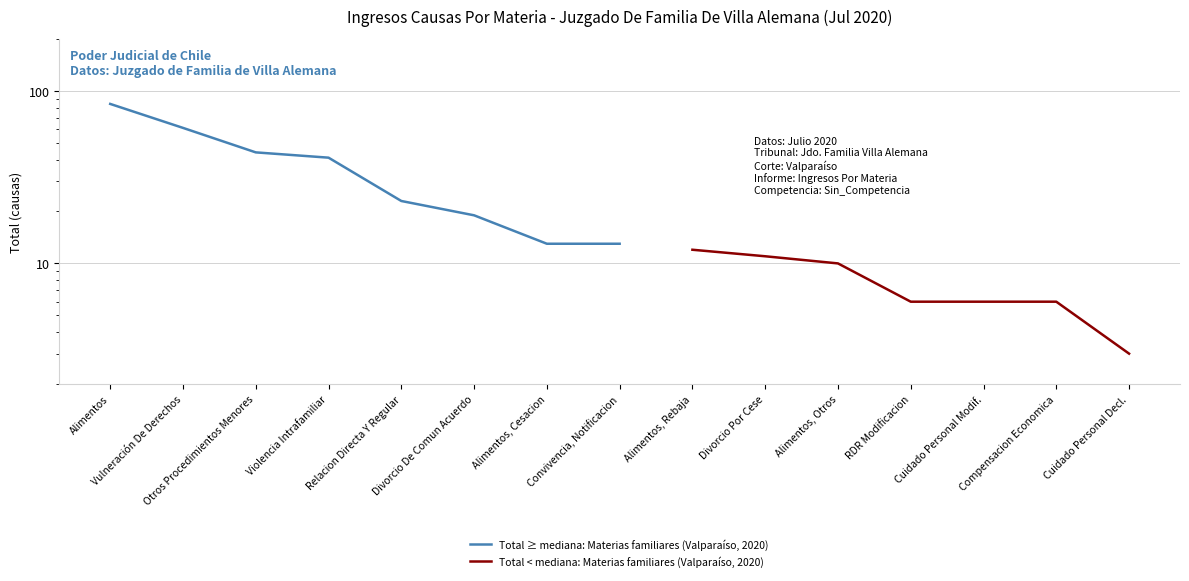

Rank the series by their maximum value, from highest to lowest.

Total ≥ mediana: Materias familiares (Valparaíso, 2020), Total < mediana: Materias familiares (Valparaíso, 2020)